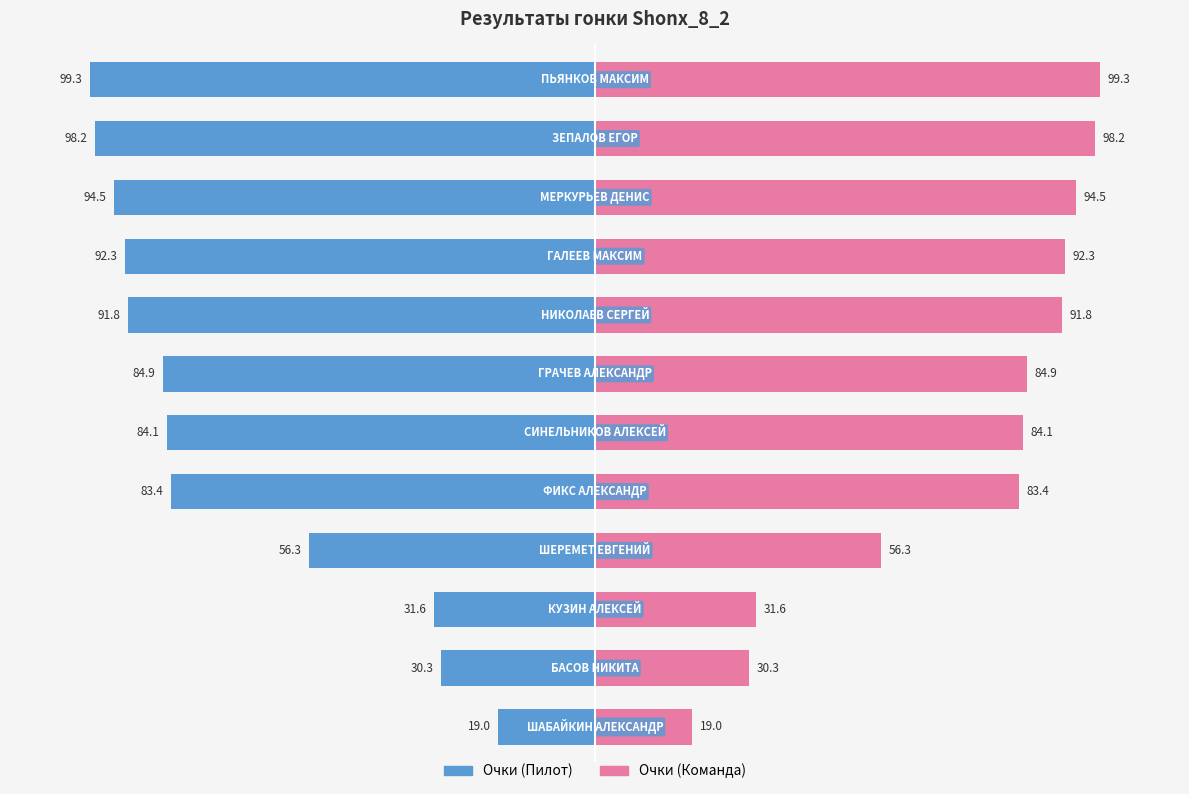

Count the number of categories in the chart.

12